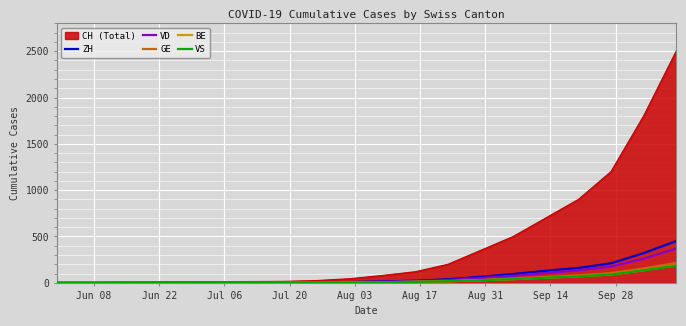

What is the average value of the ZH series?

76